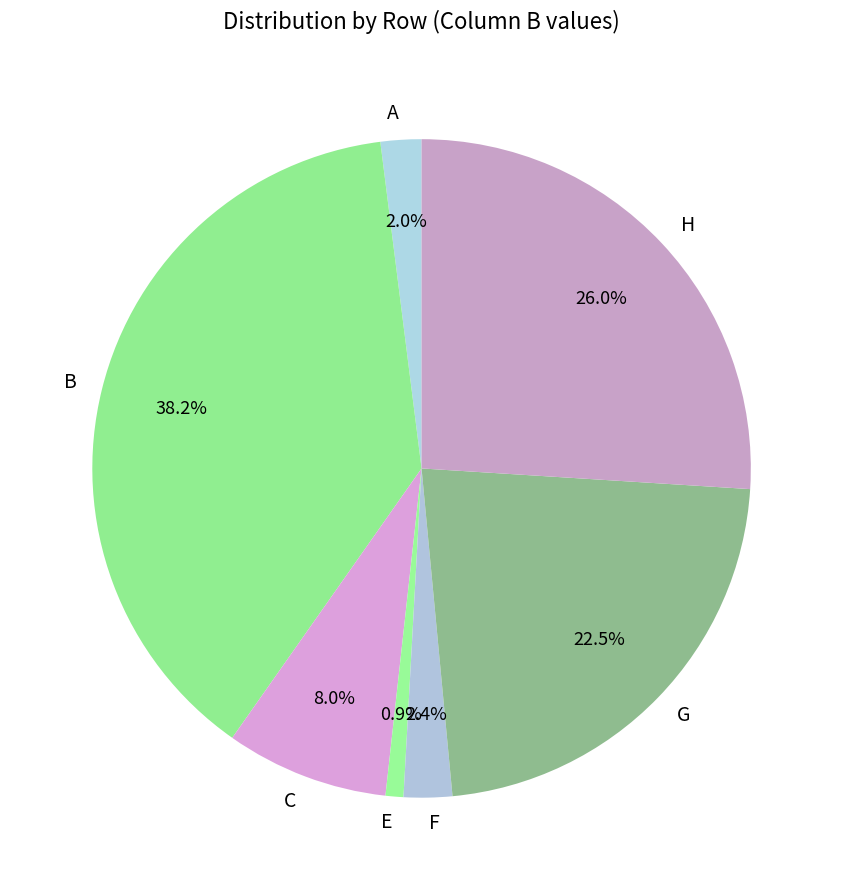

Which slice is the largest?

B